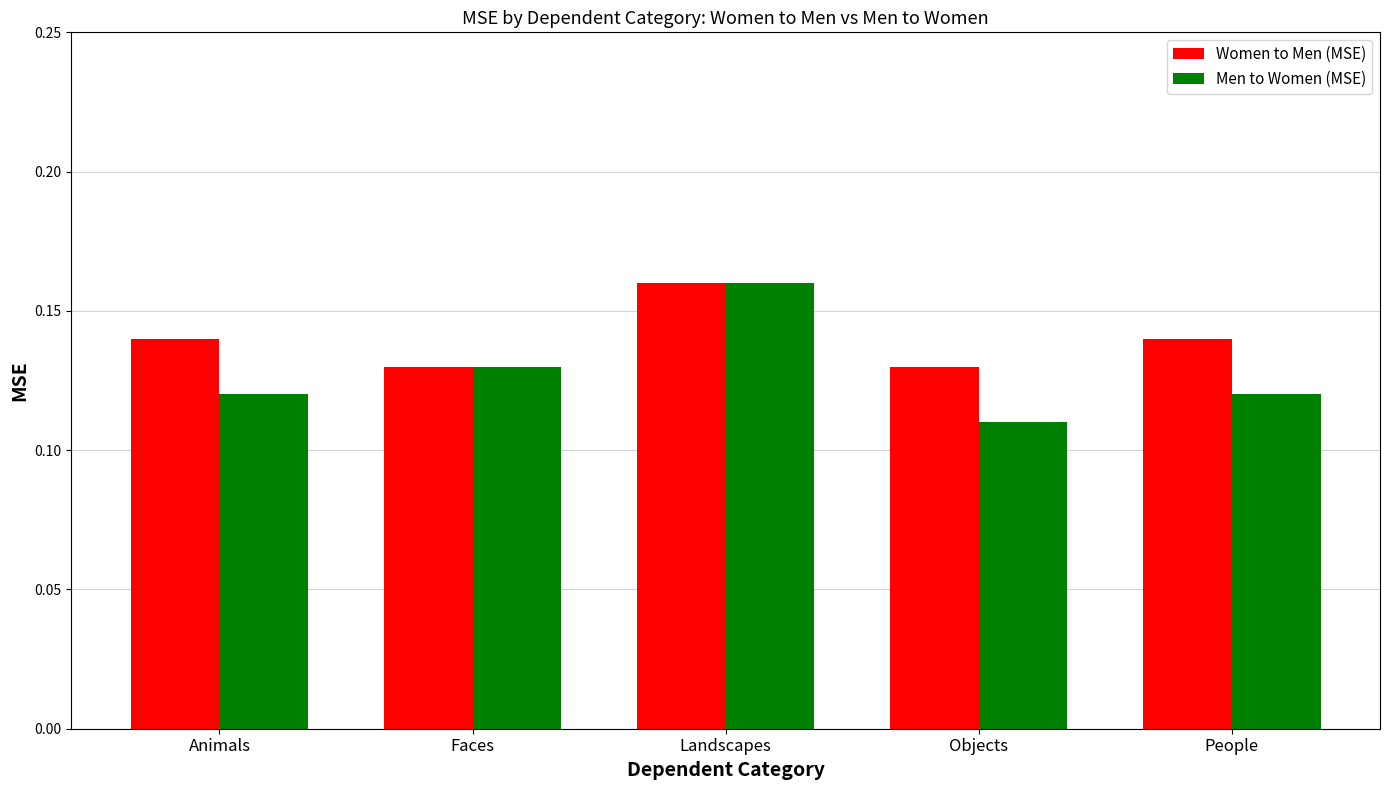

Which series changed the most between Animals and Landscapes?

Men to Women (MSE)